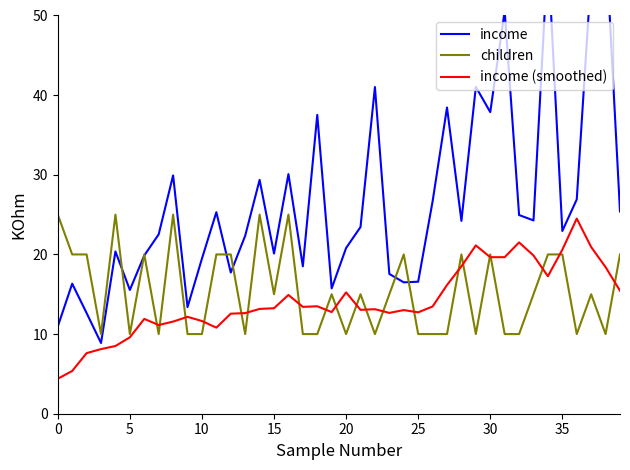

What is the label of the 16th point from the left?

15